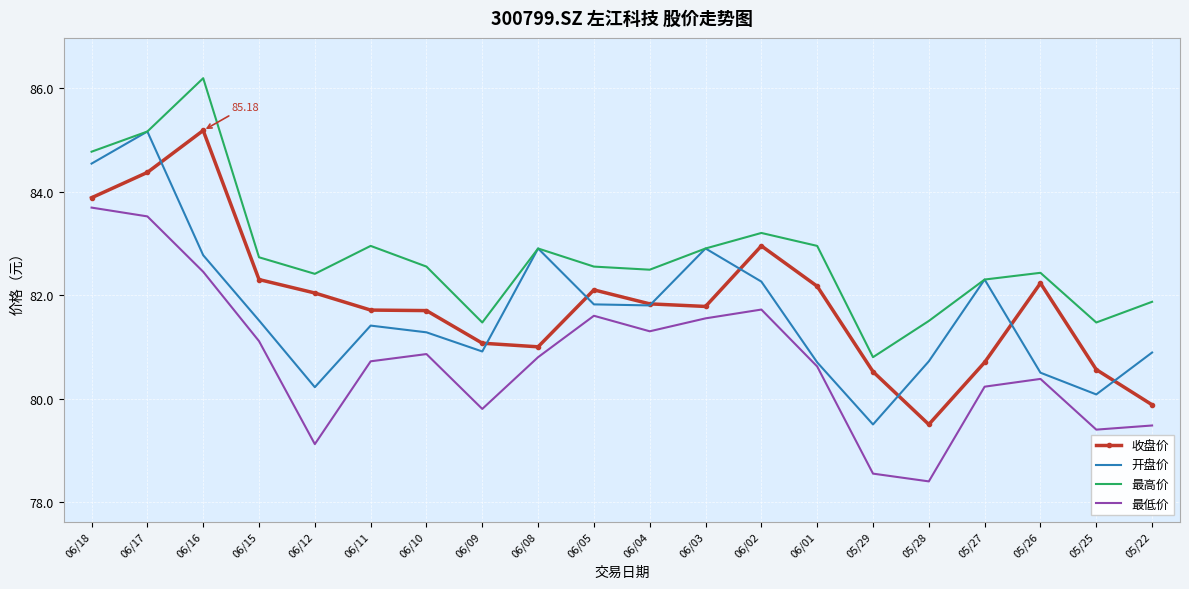

What is the spread (max minus min) of values at 06/12?

3.3